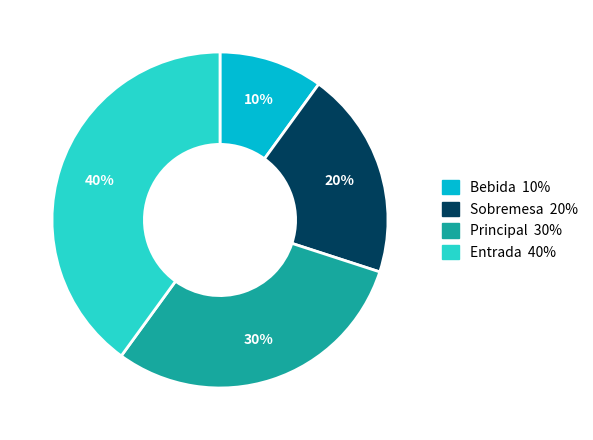

Is there any slice that represents more than half of the pie?

No